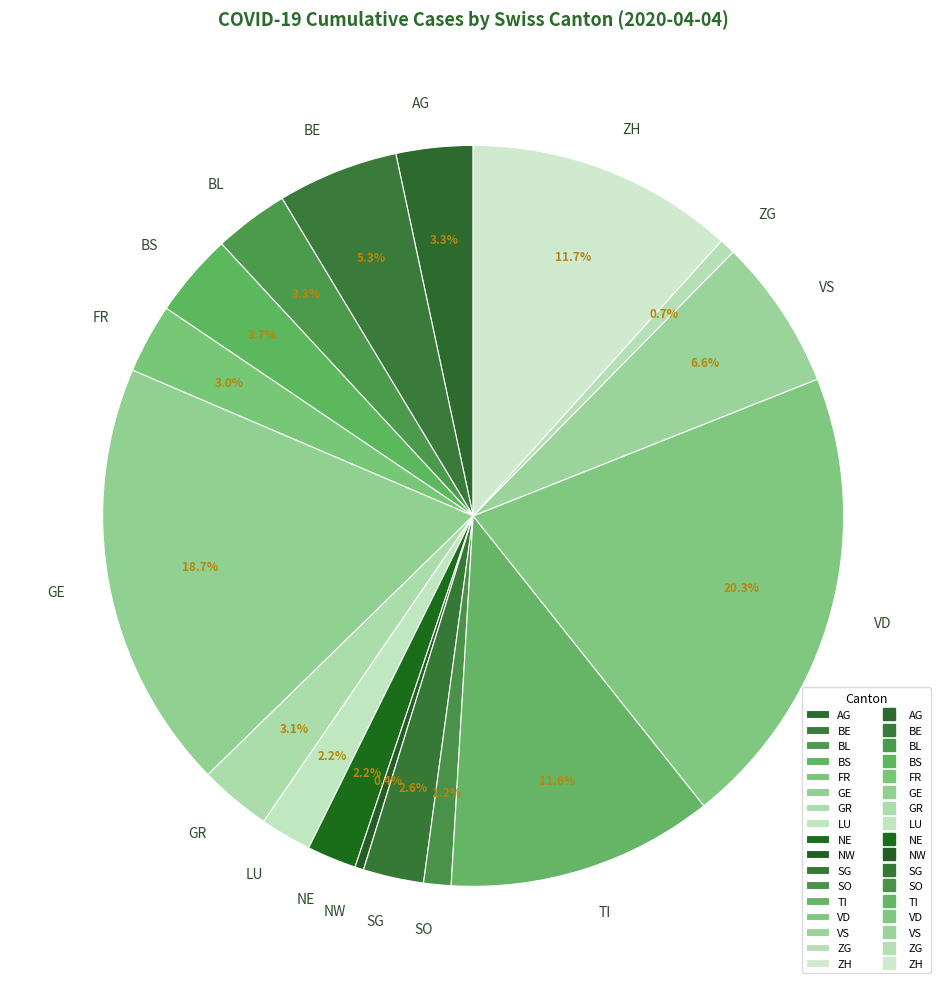

What percentage is the FR slice, to the nearest percent?

3%